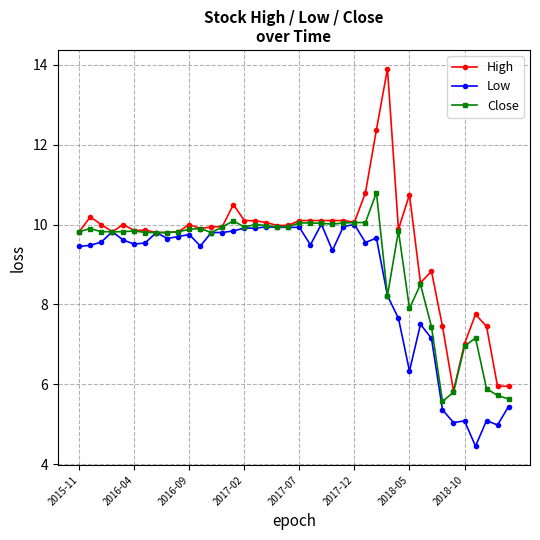

Does the chart have visible grid lines?

Yes